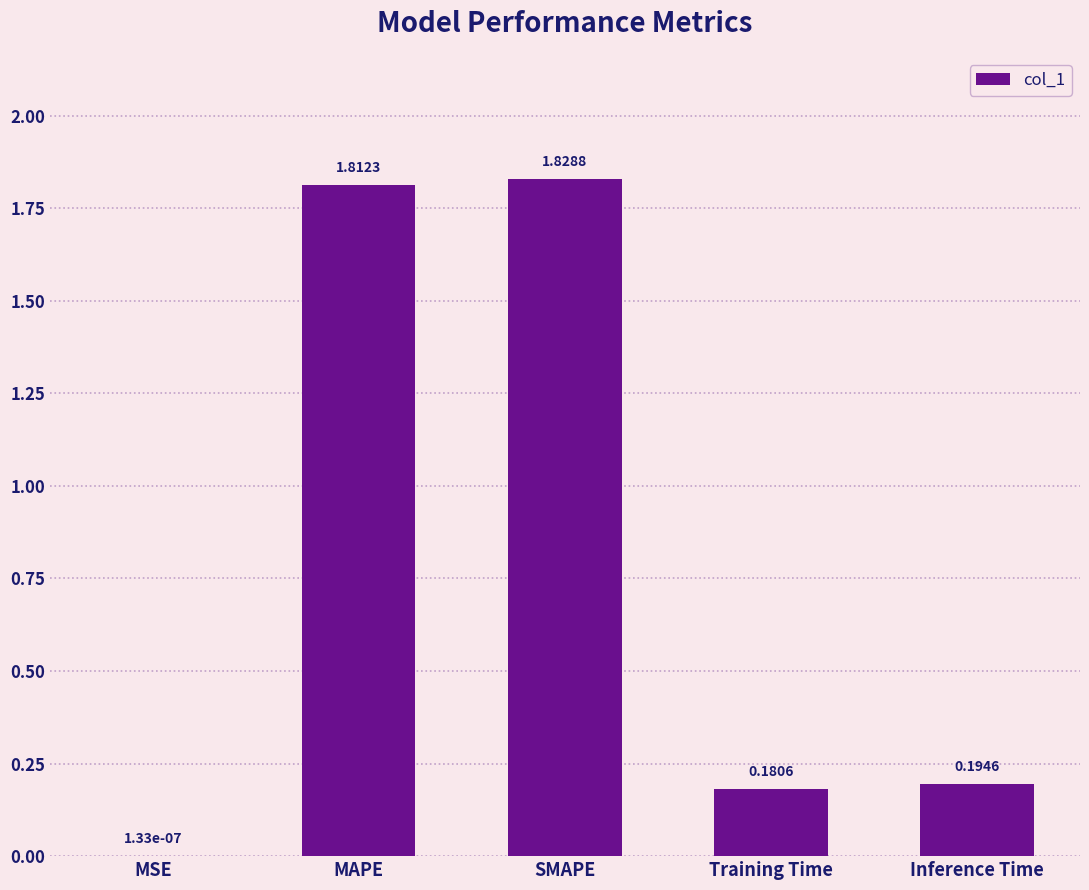

Where is the data nearest to the value 0?

MSE